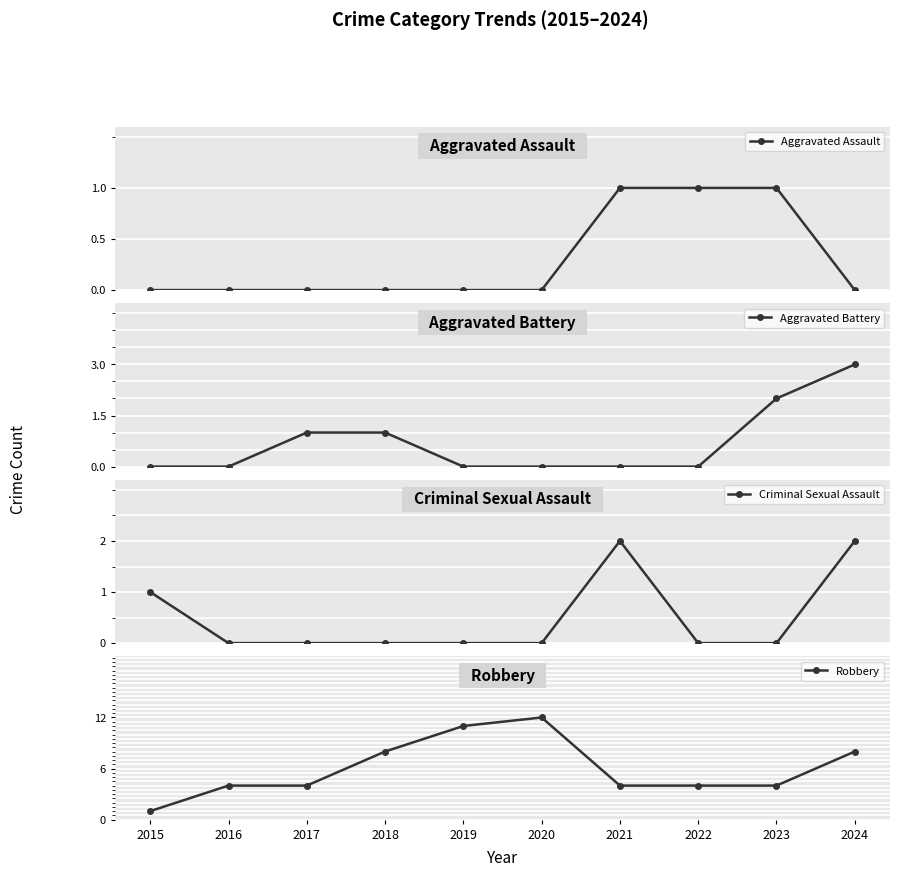

Is the value of Aggravated Battery at 2020 greater than the value of Aggravated Assault at 2021?

No